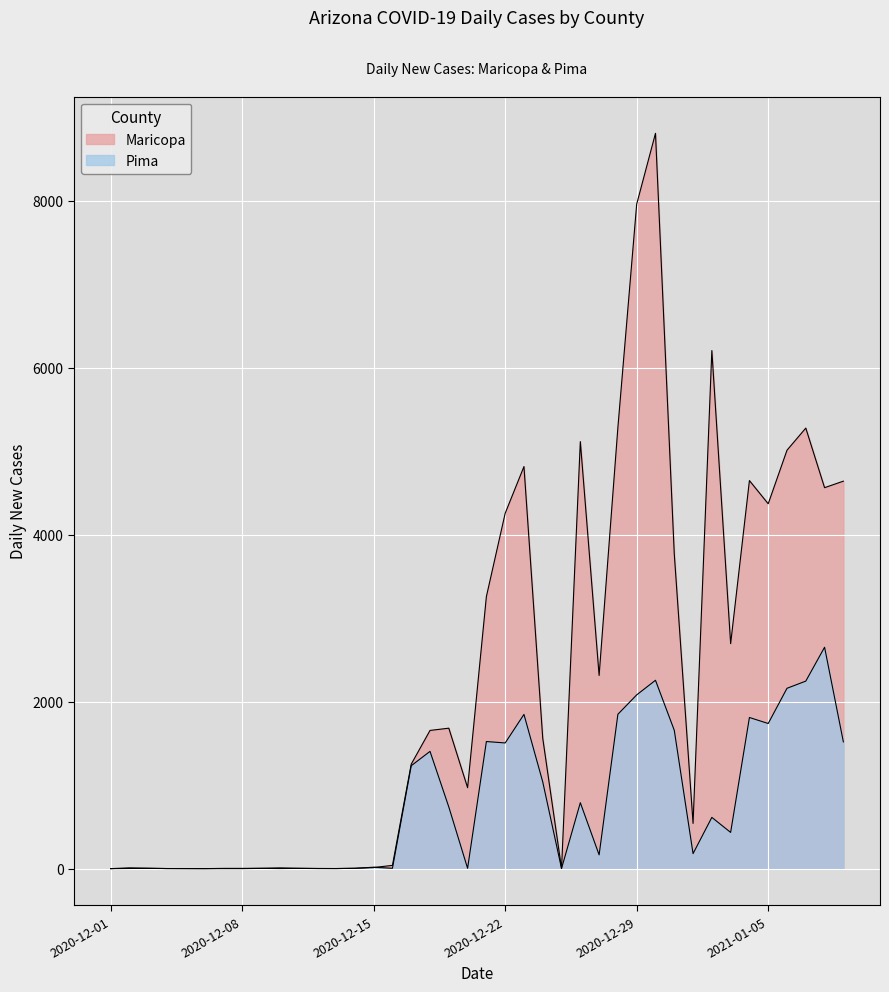

How many data points in Maricopa are less than 1562?

20